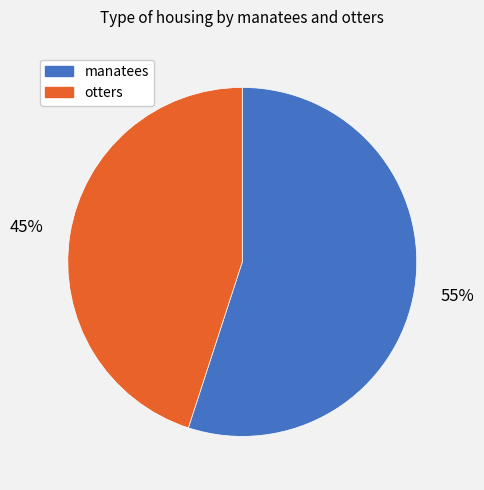

Does any single category account for the majority?

Yes